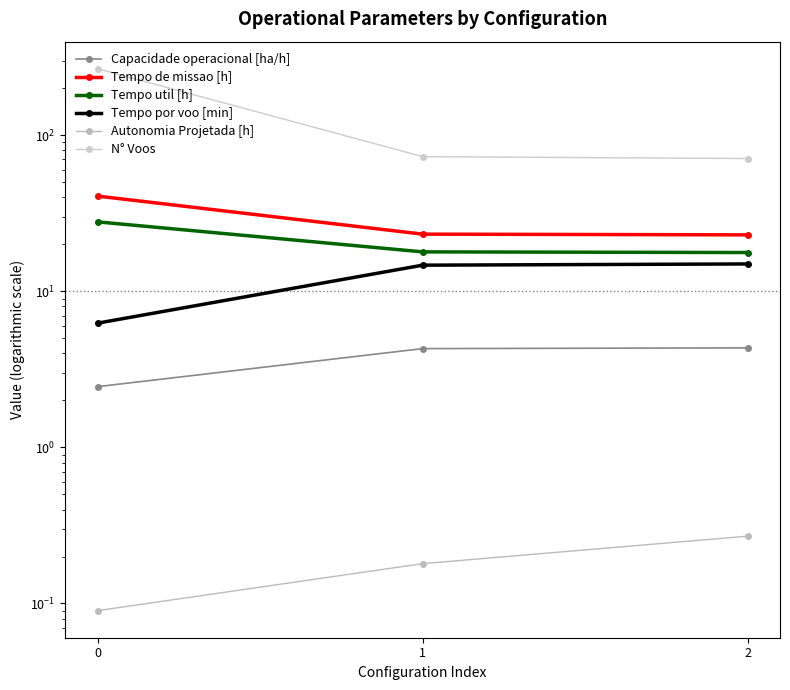

Rank the series by their maximum value, from lowest to highest.

Autonomia Projetada [h], Capacidade operacional [ha/h], Tempo por voo [min], Tempo util [h], Tempo de missao [h], N° Voos